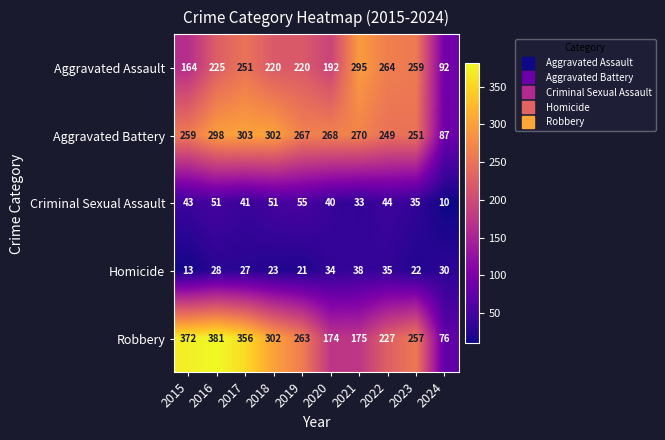

What is the difference between the second highest and minimum values in the Criminal Sexual Assault series?

41